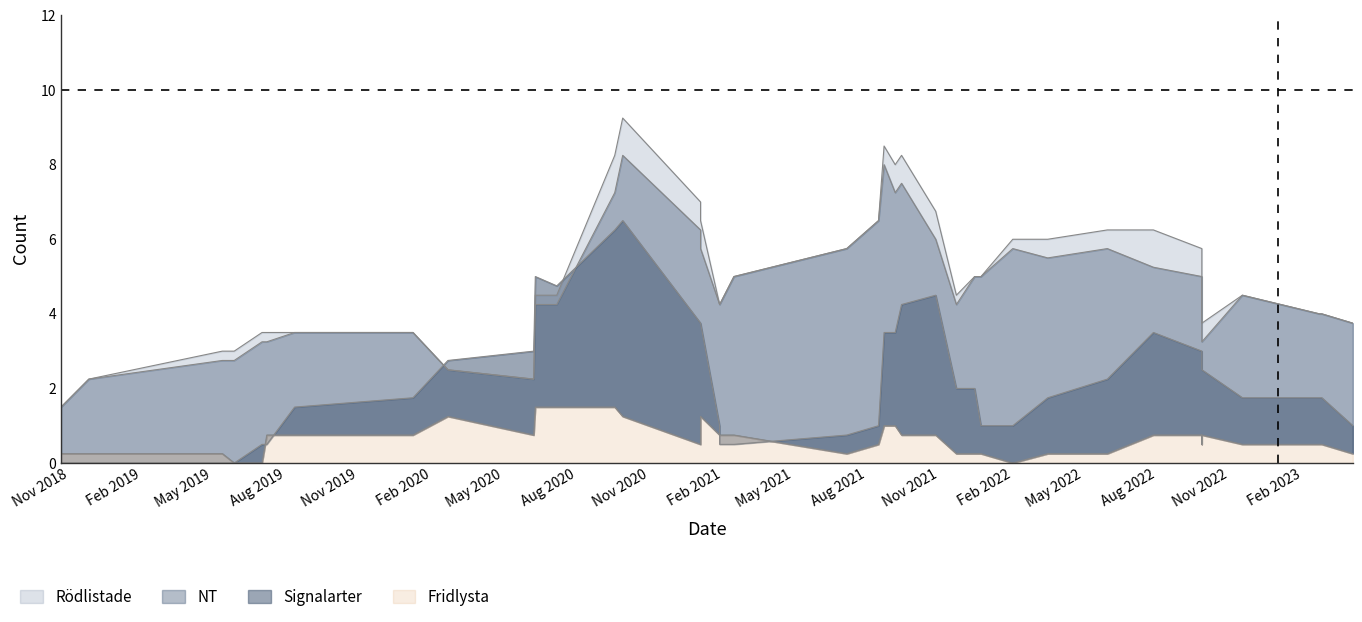

Does the chart display data point markers on the line(s)?

No